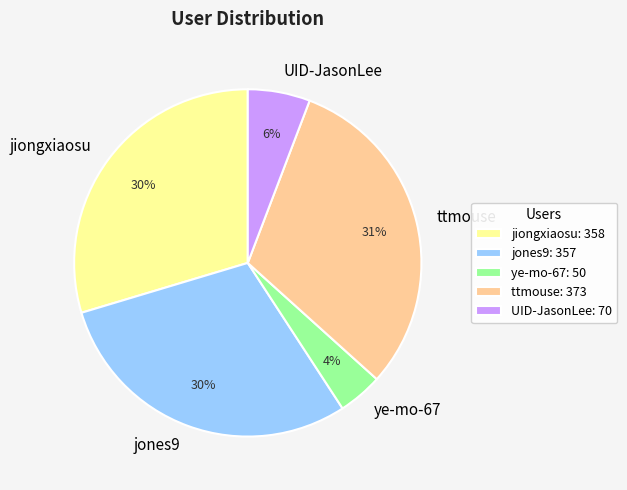

Count the number of slices in the pie.

5